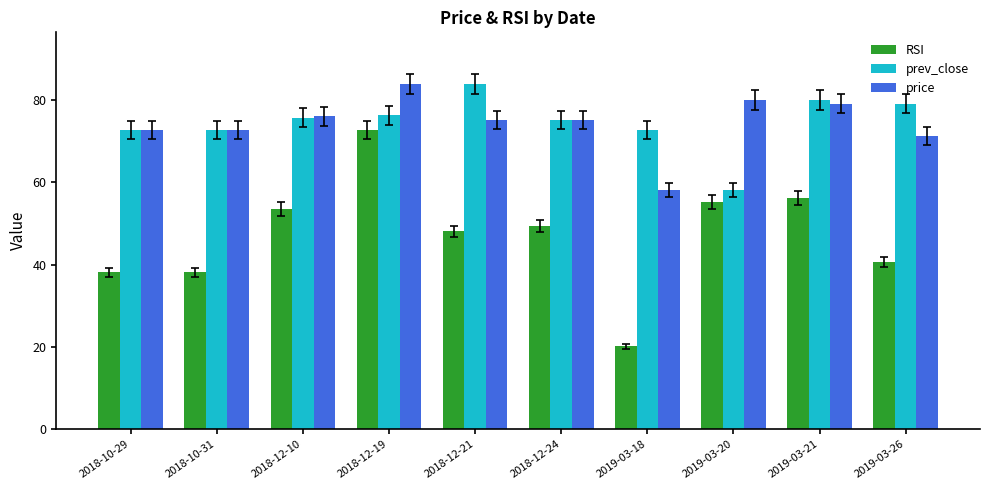

Which series has the widest spread of values?

RSI